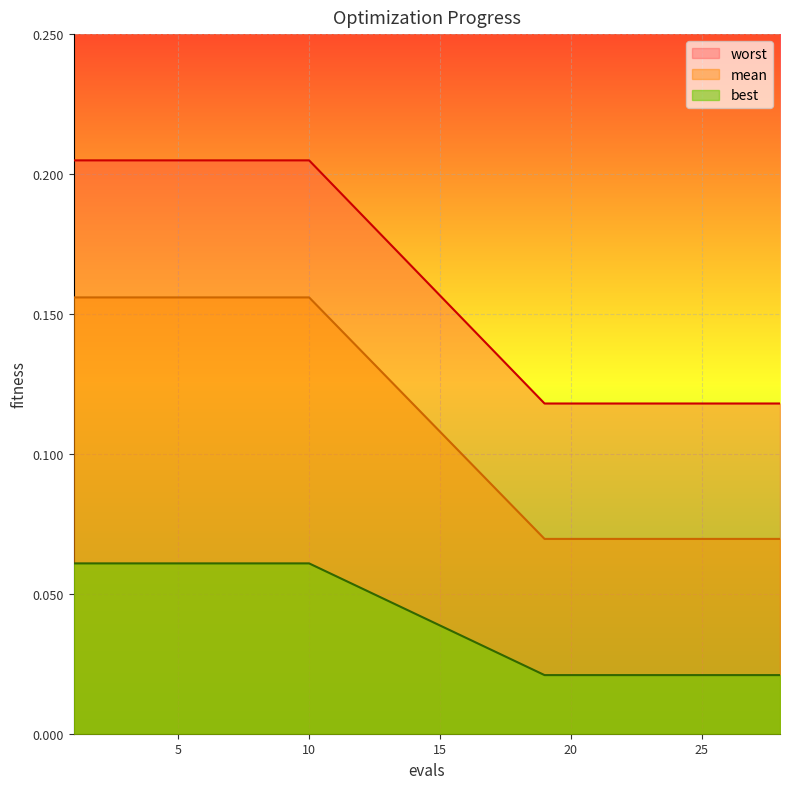

Which series has the largest range (max minus min)?

worst